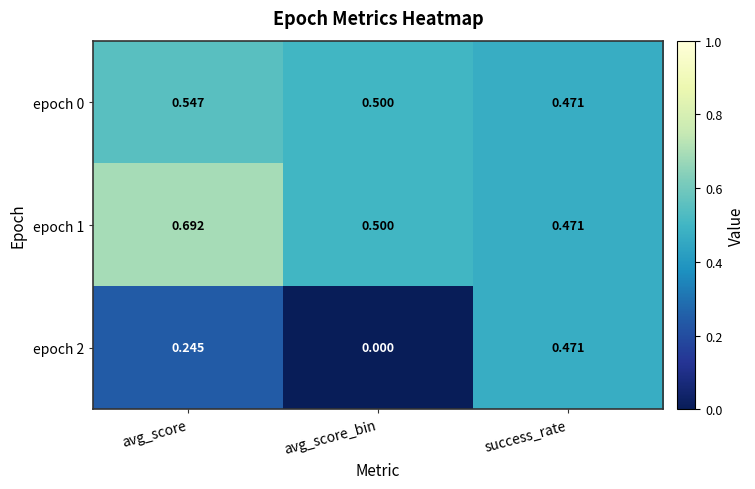

Where is epoch 0 nearest to the value 0?

success_rate